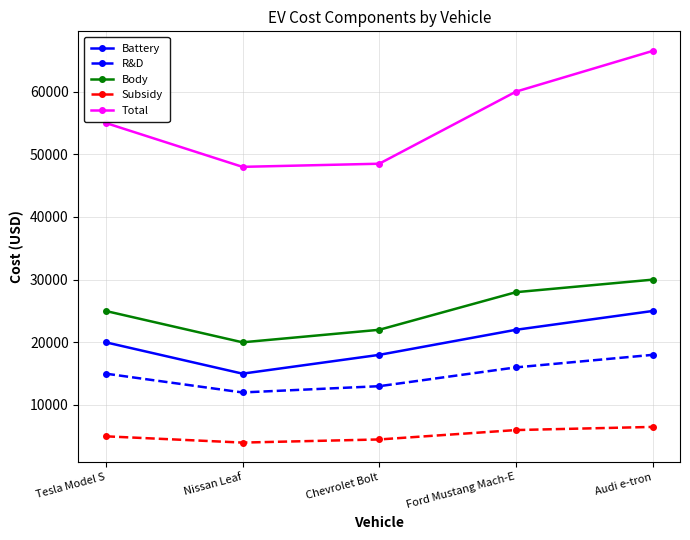

In R&D, how many points are lower than both neighbors (excluding endpoints)?

1